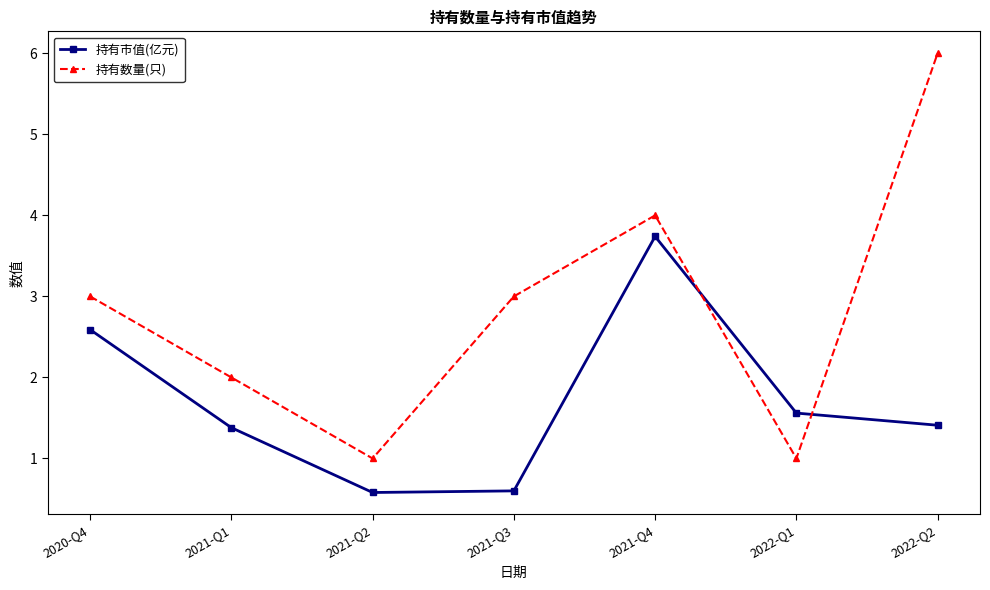

Does the chart display data point markers on the line(s)?

Yes